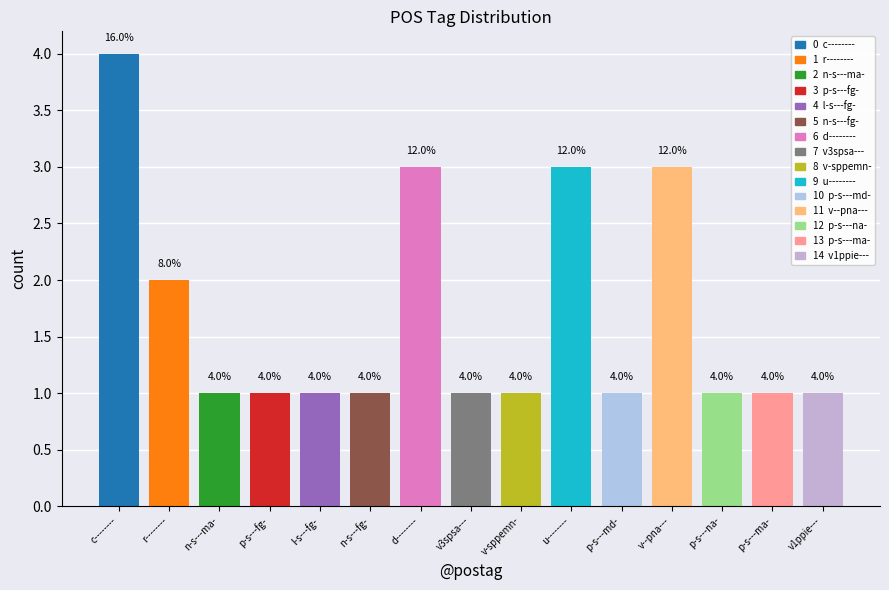

True or false: the data shows 0 at l-s---fg-.

False